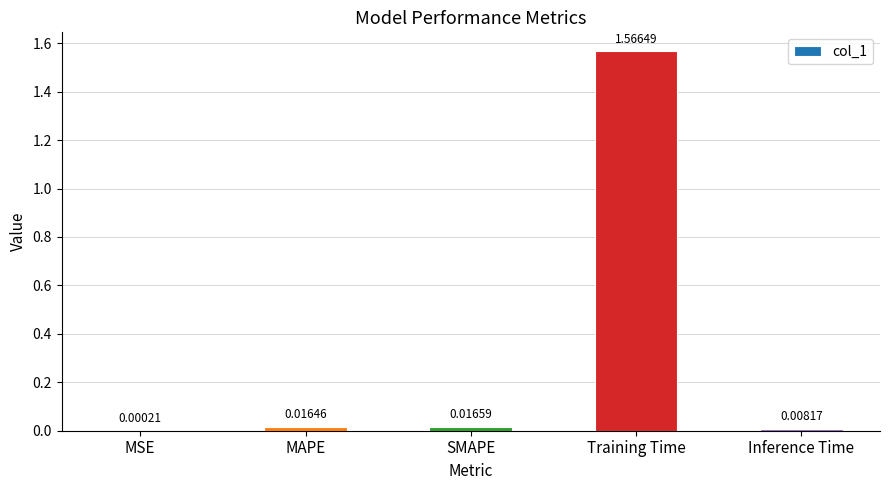

Which label corresponds to the largest value in the chart?

Training Time